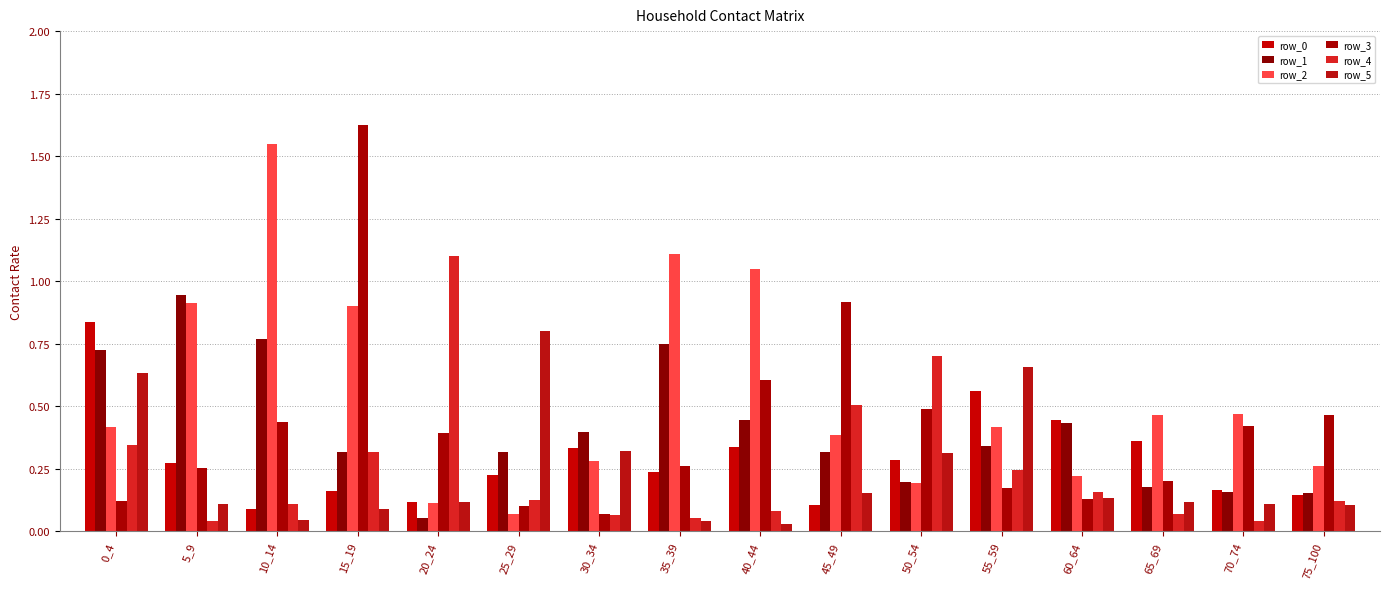

The value of row_1 at 45_49 is 0.1. True or false?

False